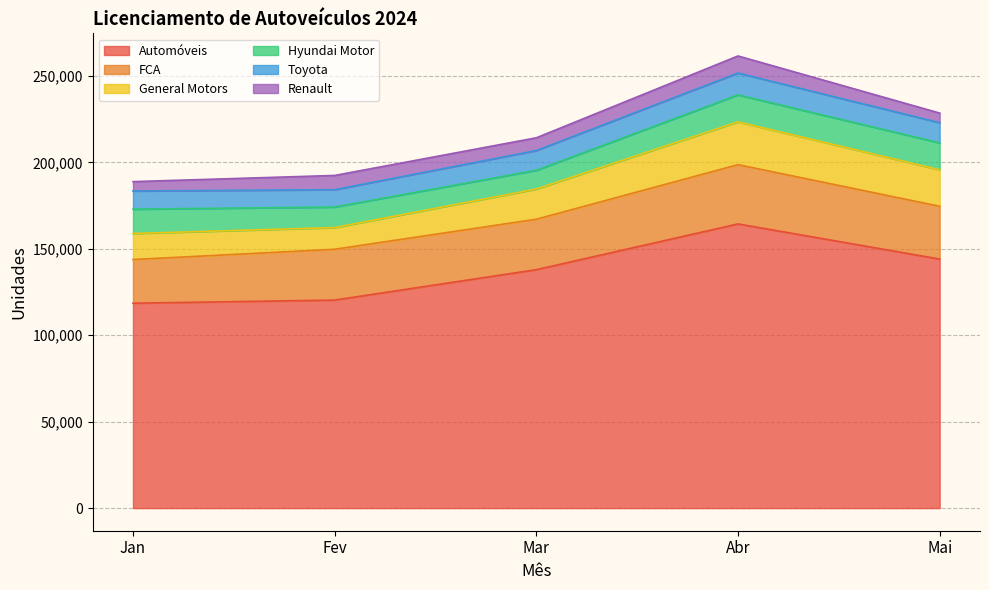

What are all the series names shown in the legend?

Automóveis, FCA, General Motors, Hyundai Motor, Toyota, Renault